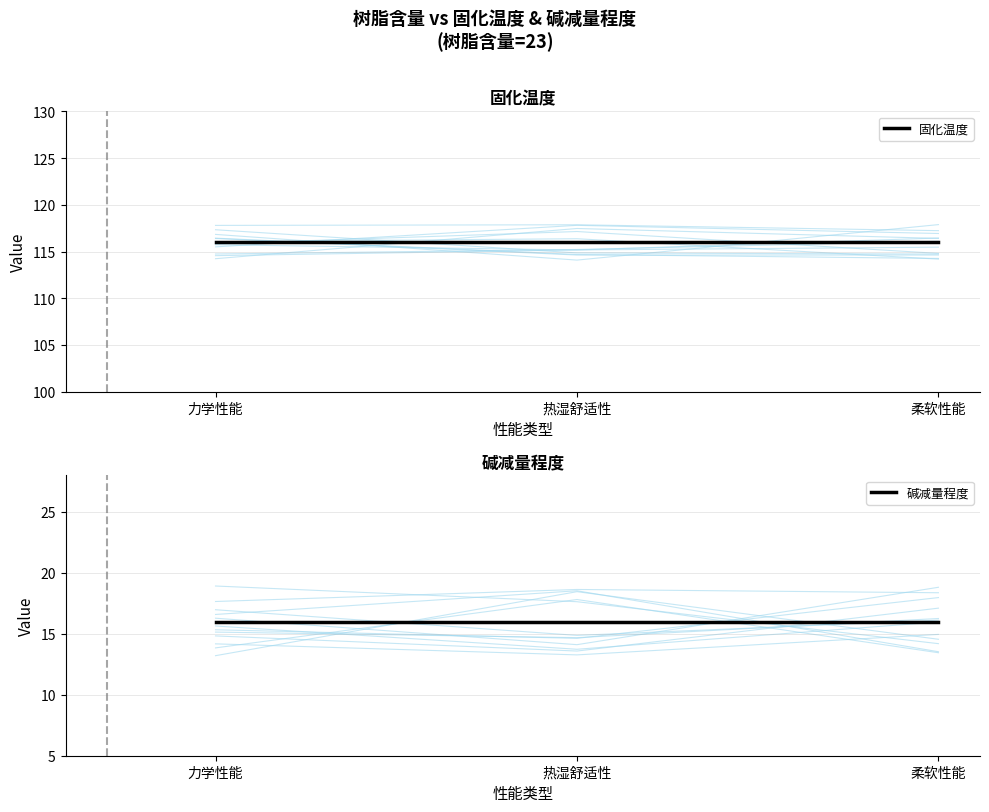

How many lines are shown in the chart?

2